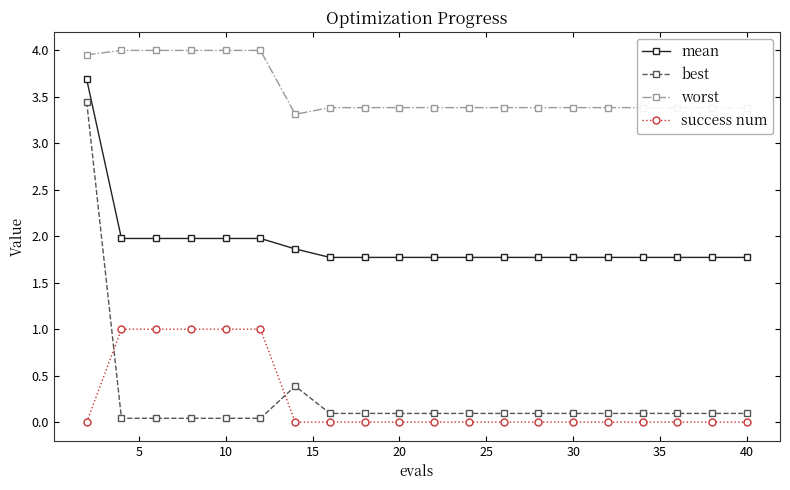

Which series has the largest range (max minus min)?

best